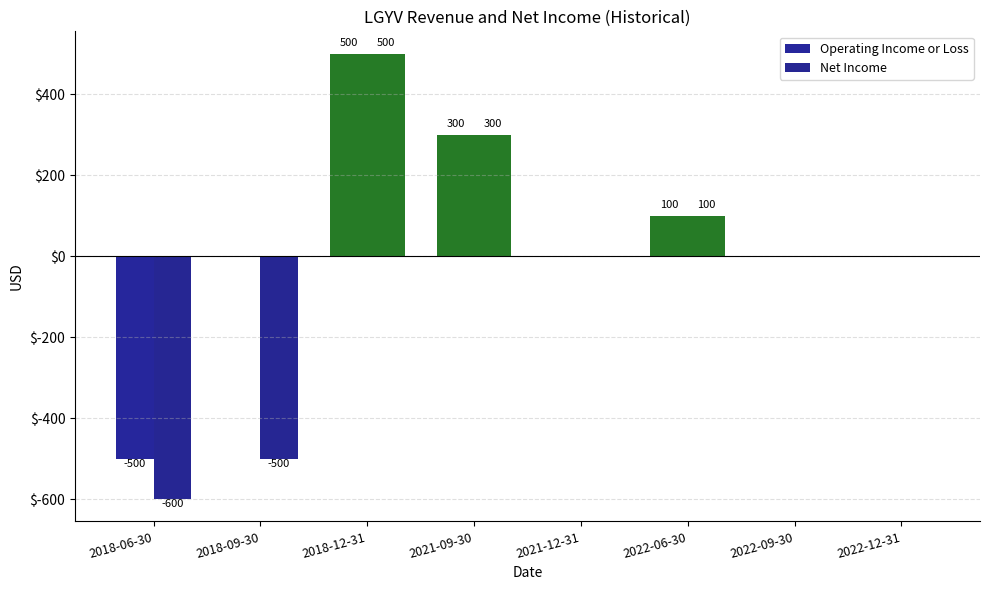

Read the Net Income value at 2018-06-30.

-600